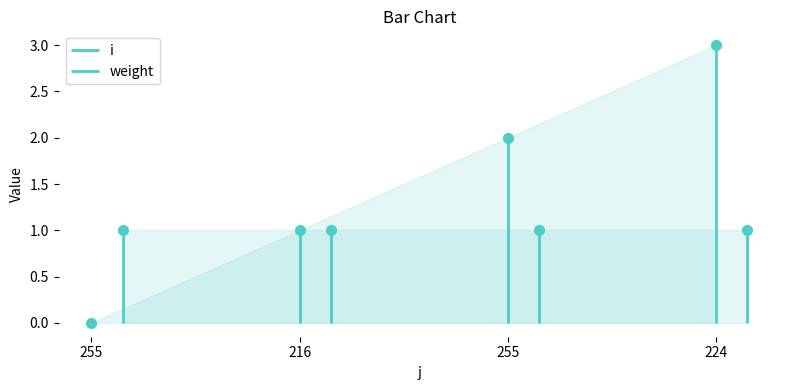

How many positive values are there?

3